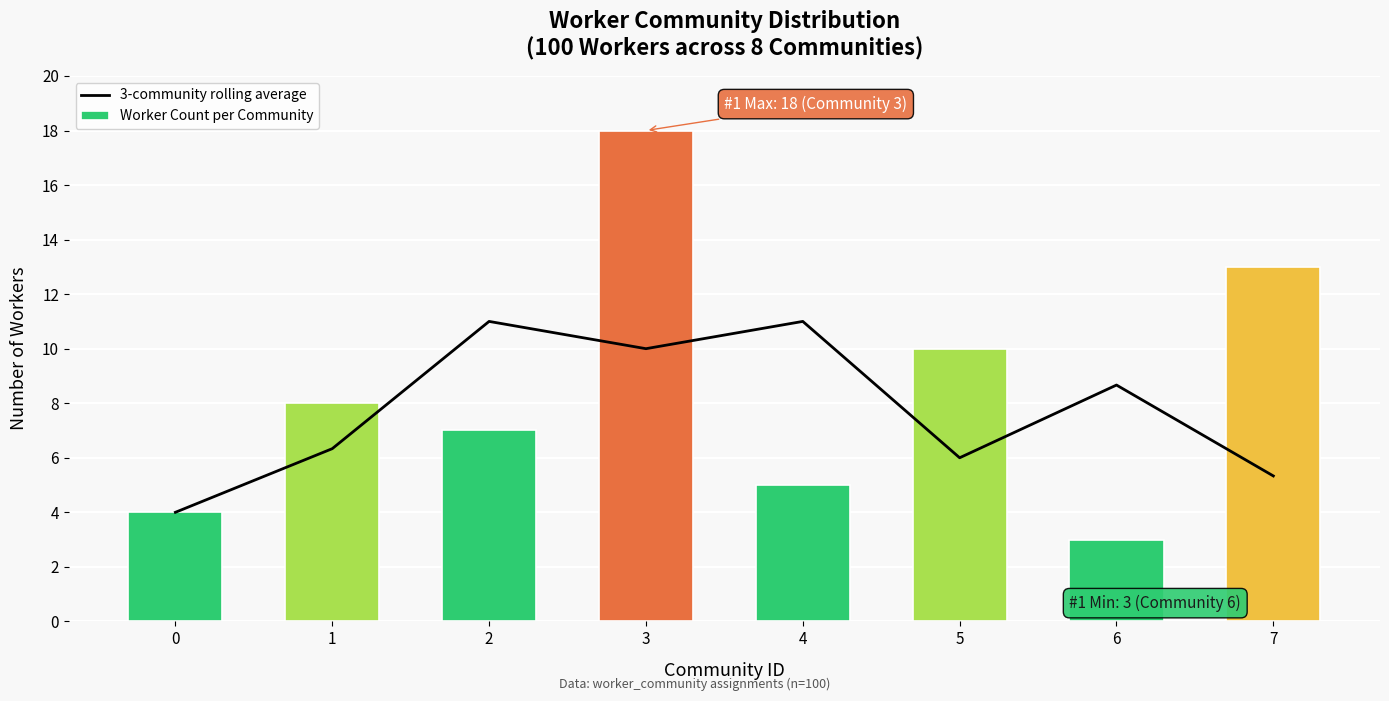

Reading left to right, what are all the values shown in this chart?

3-community rolling average: 4.0	6.3	11.0	10.0	11.0	6.0	8.7	5.3
Worker Count per Community: 4.0	8.0	7.0	18.0	5.0	10.0	3.0	13.0